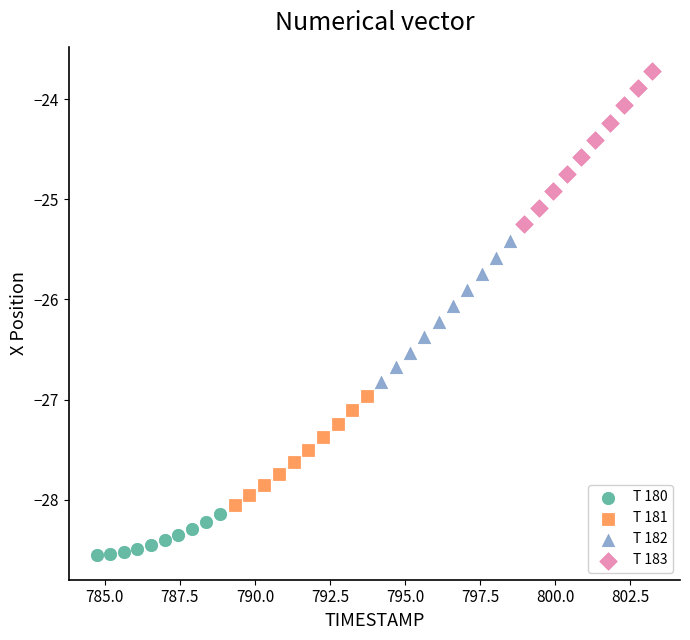

Which series reaches the minimum Y coordinate?

T 180